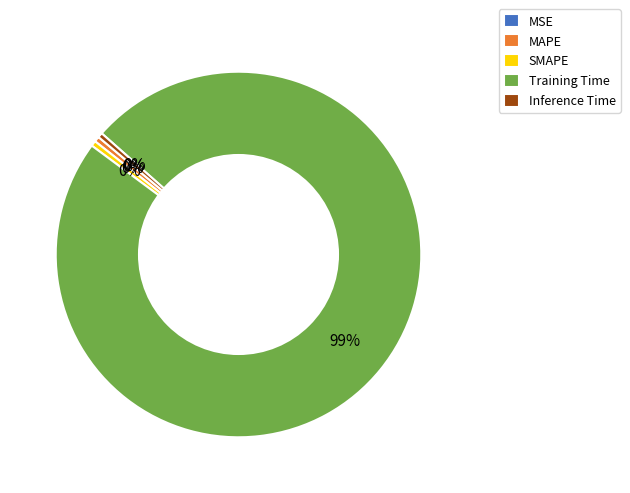

Is it true that MAPE is 15% of the pie?

False